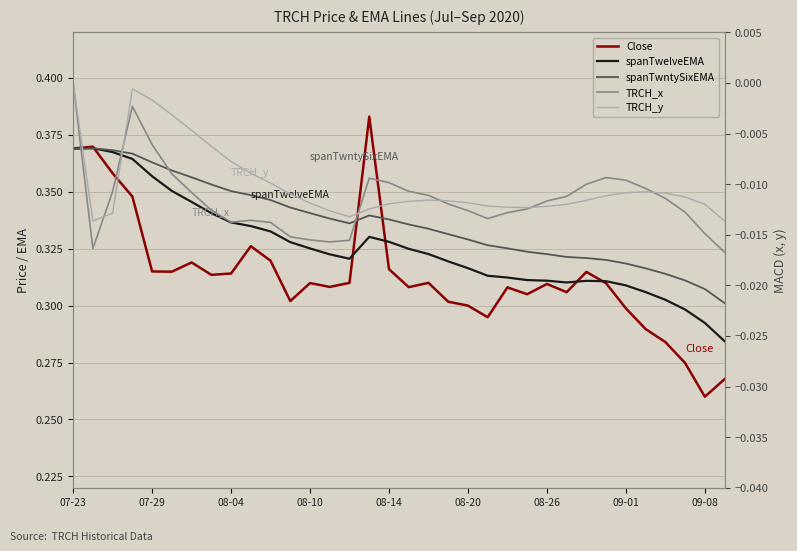

What position from the left is 31?

32